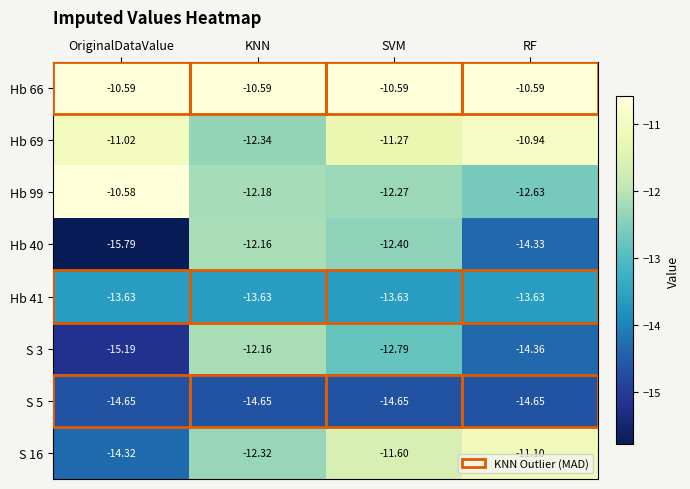

List the labels in order of S 3 value, largest first.

KNN, SVM, RF, OriginalDataValue